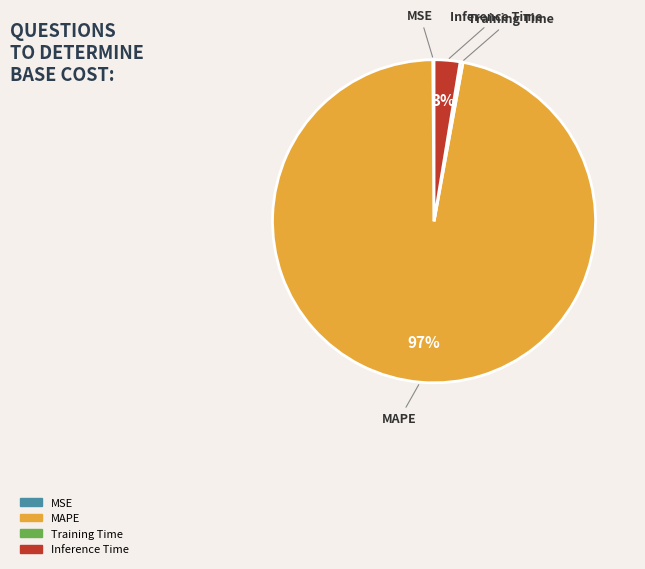

To the nearest percent, what is the combined percentage of Inference Time and Training Time?

3%